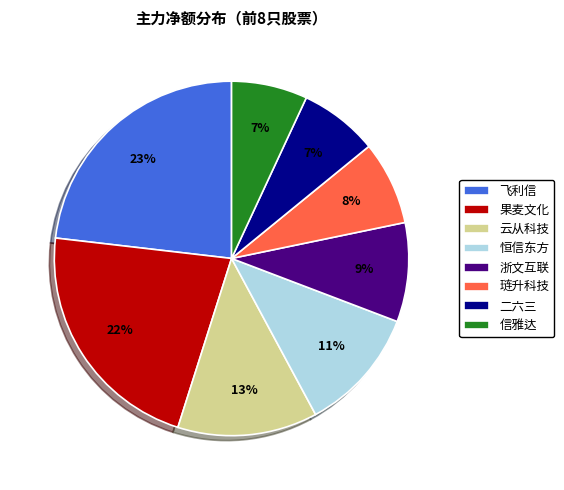

Count the number of slices in the pie.

8